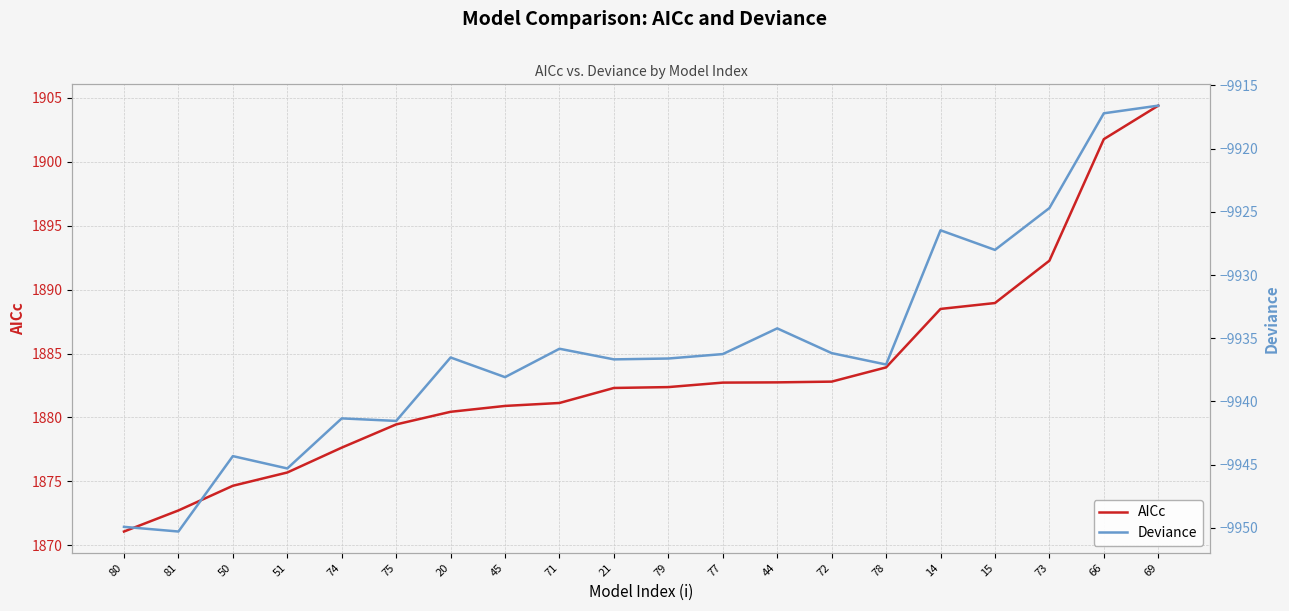

Reading left to right, what are all the values shown in this chart?

AICc: 80=1871.1	81=1872.7	50=1874.7	51=1875.7	74=1877.6	75=1879.5	20=1880.4	45=1880.9	71=1881.1	21=1882.3	79=1882.4	77=1882.7	44=1882.7	72=1882.8	78=1883.9	14=1888.5	15=1889.0	73=1892.3	66=1901.8	69=1904.4
Deviance: 80=-9949.9	81=-9950.3	50=-9944.3	51=-9945.3	74=-9941.3	75=-9941.5	20=-9936.5	45=-9938.1	71=-9935.8	21=-9936.7	79=-9936.6	77=-9936.3	44=-9934.2	72=-9936.2	78=-9937.1	14=-9926.5	15=-9928.0	73=-9924.7	66=-9917.2	69=-9916.6